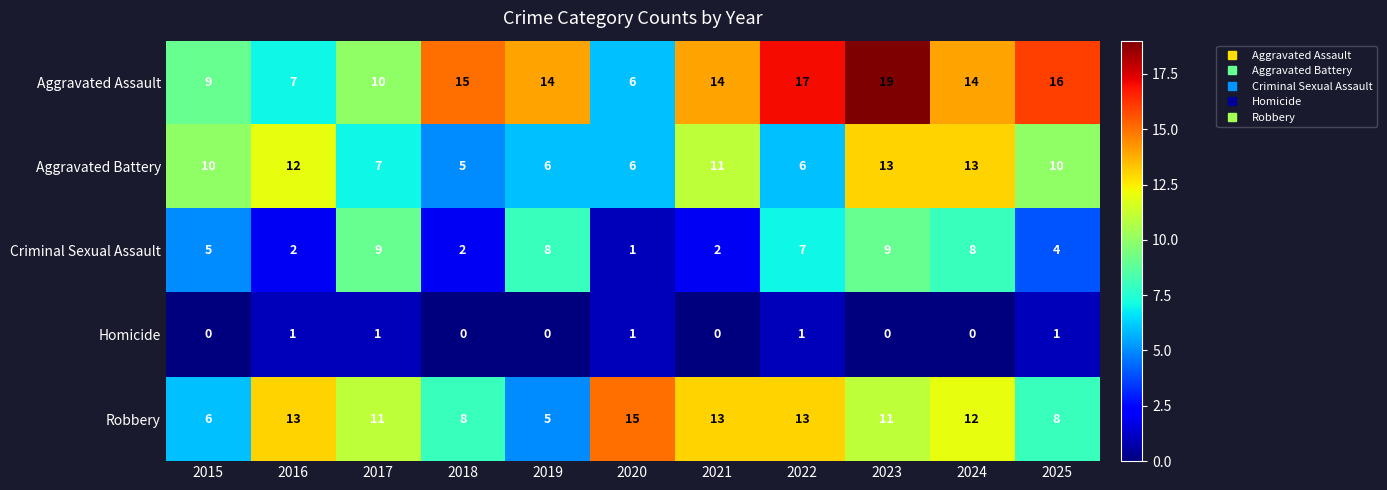

The Aggravated Battery series shows 11 at 2021. True or false?

True